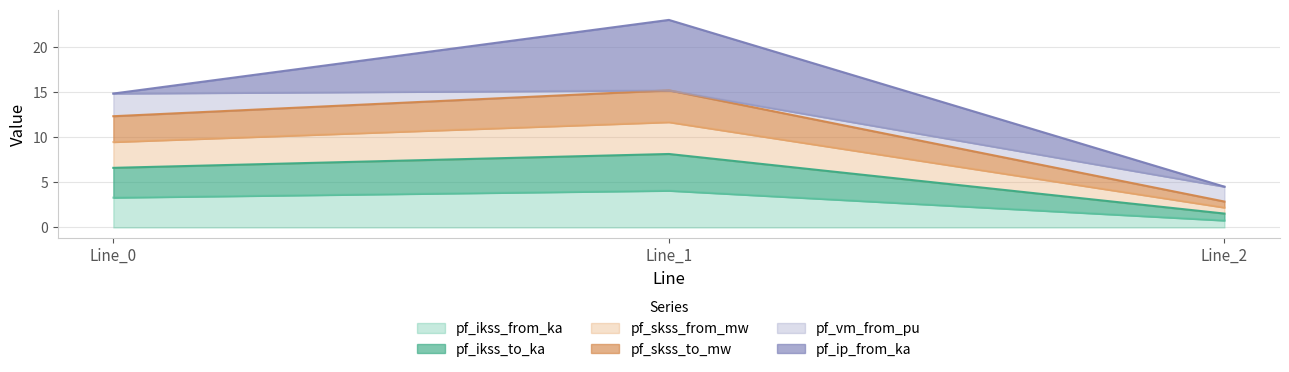

What is the difference between the maximum and second lowest values in the pf_skss_to_mw series?

2.9